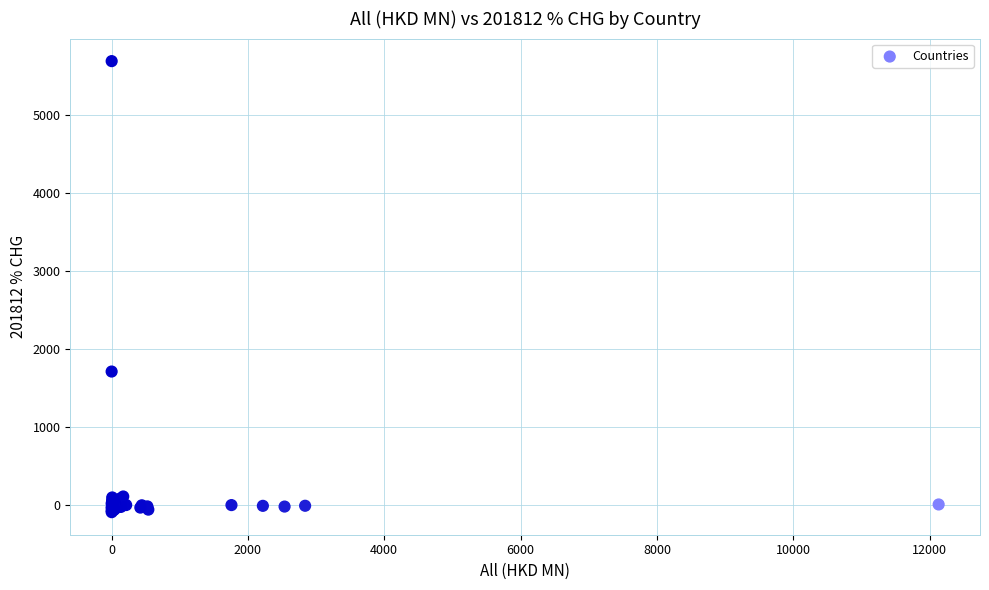

What Y value in the scatter plot is closest to 2801?

1714.1